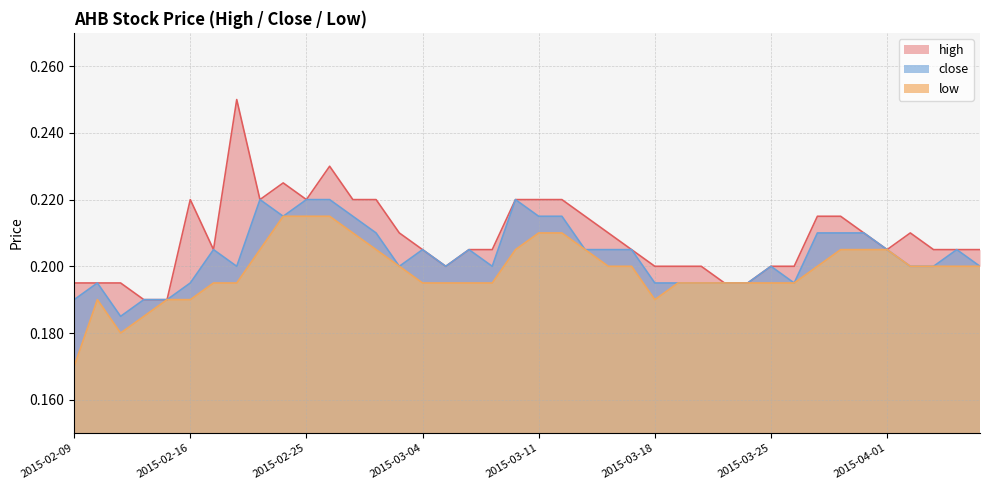

How many high values are between 0 and 1?

40